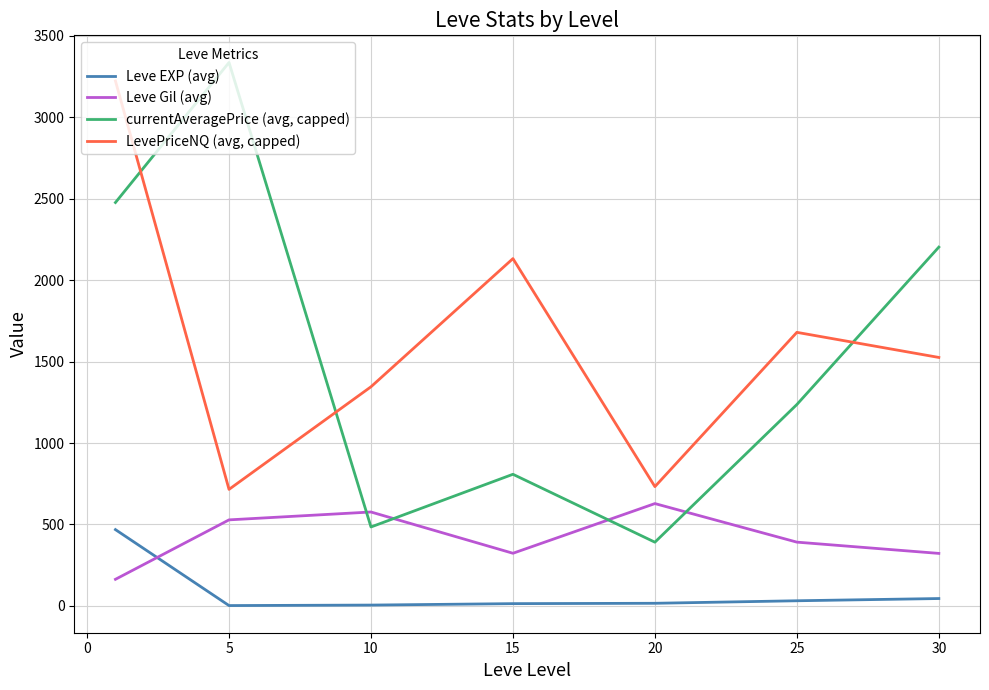

Which series has the largest range (max minus min)?

currentAveragePrice (avg, capped)